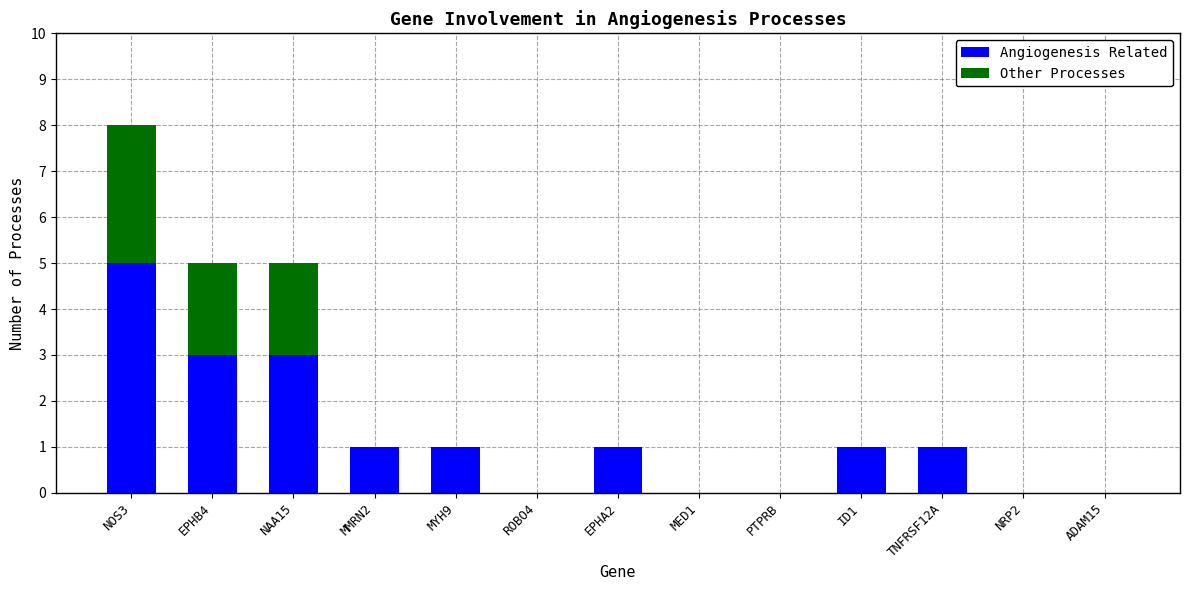

What are all the series names shown in the legend?

Angiogenesis Related, Other Processes